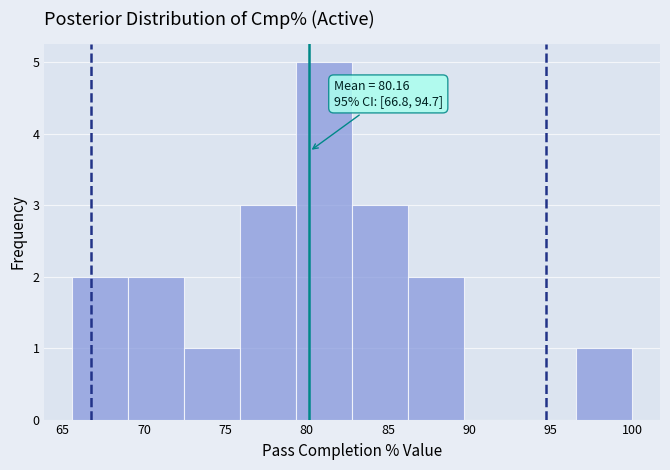

Which range on the x-axis has the tallest bar?

79.5 to 83.0